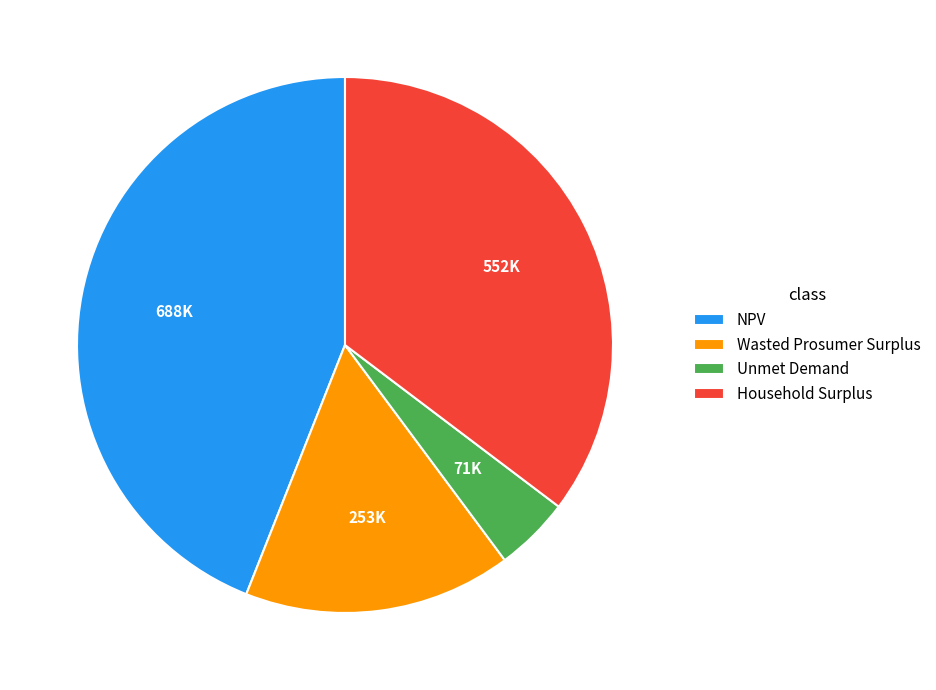

Does Unmet Demand account for over 50% of the chart?

No